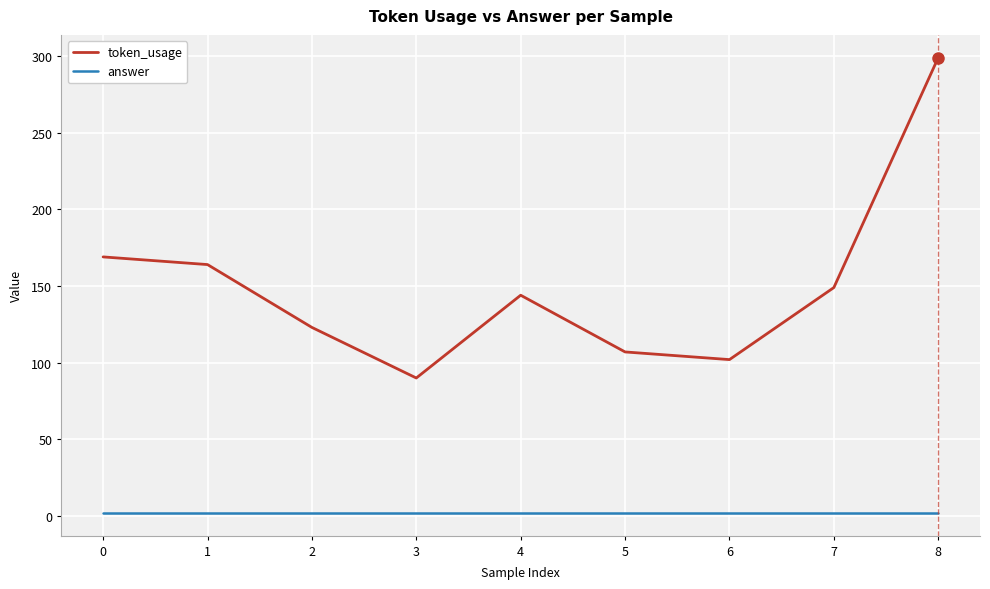

At which label does token_usage reach its peak?

8